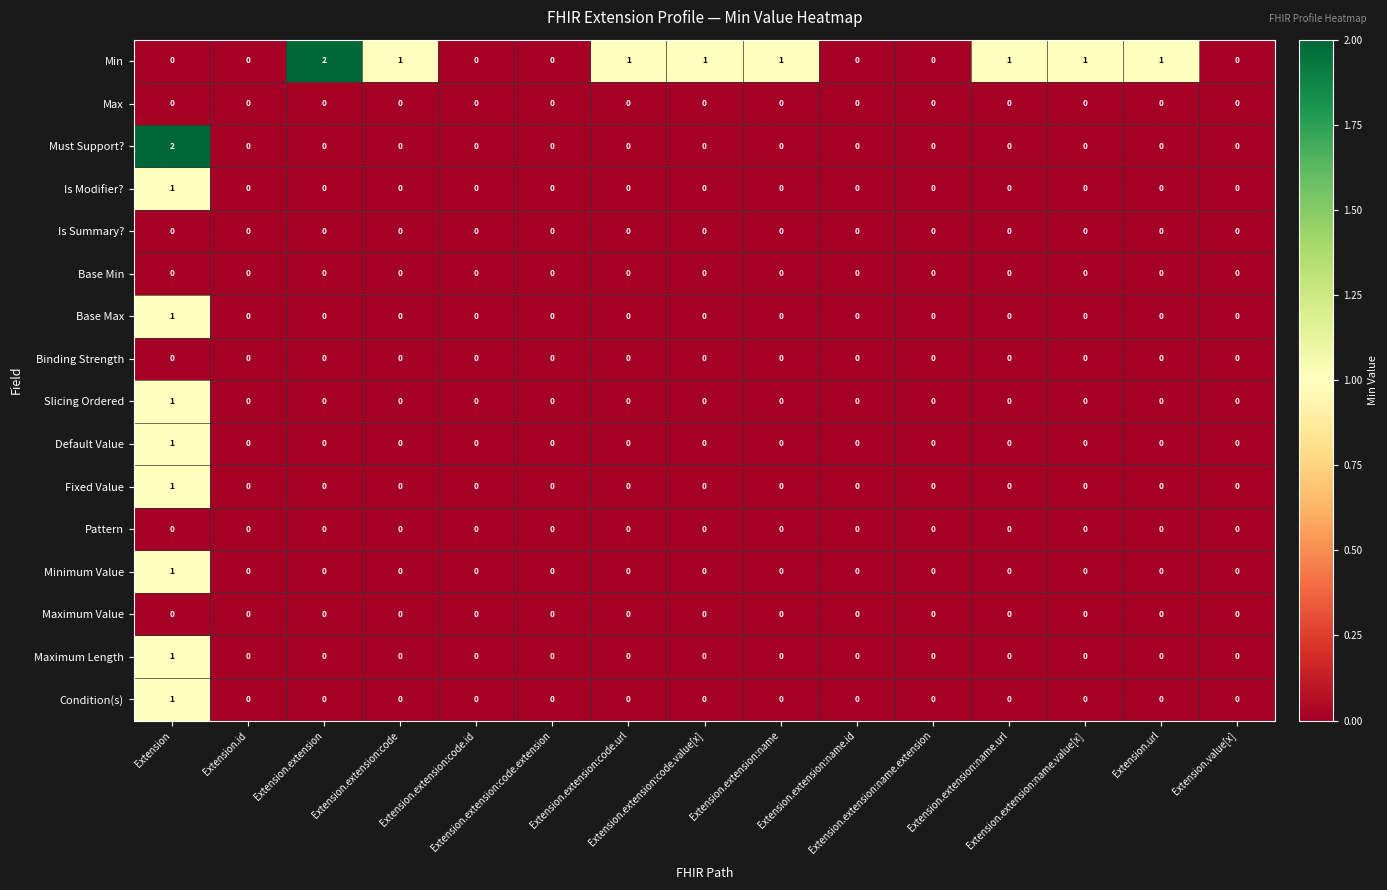

Count the Base Max values in the range 0 to 1.

15